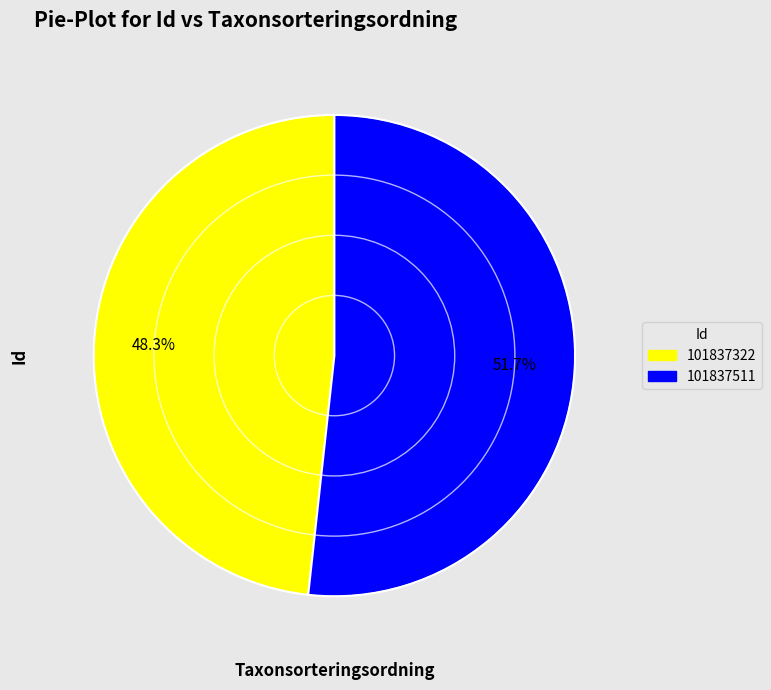

Rank the categories by value from highest to lowest.

101837511, 101837322